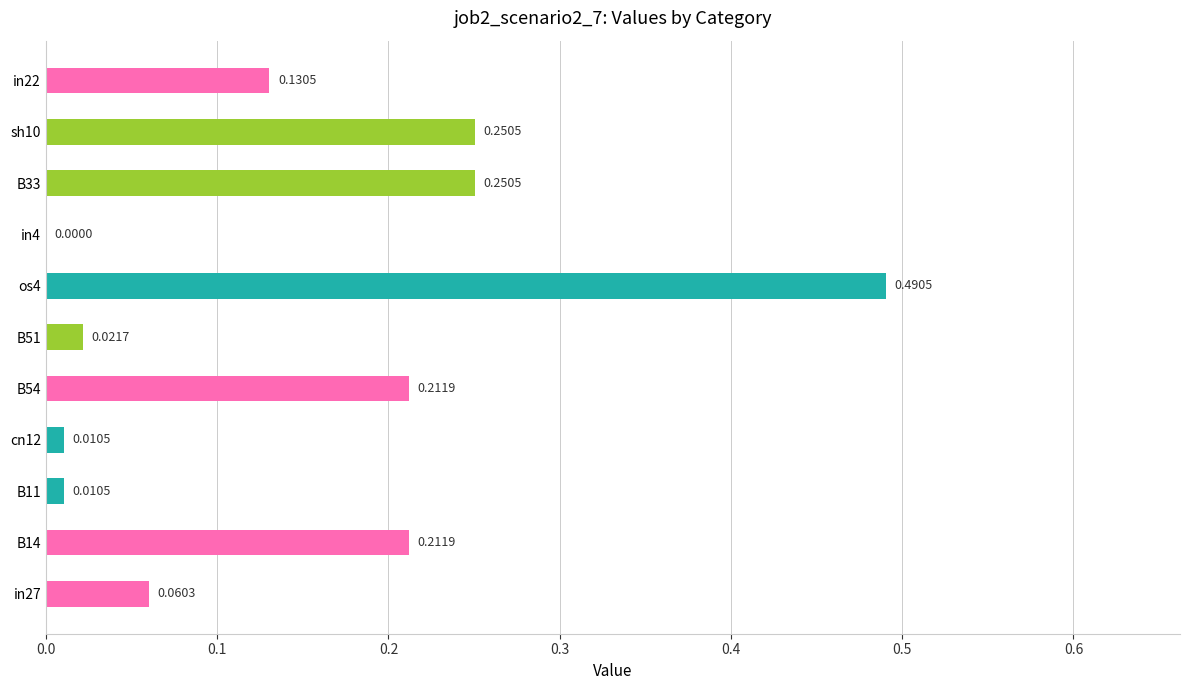

What is the sum of all values?

1.6